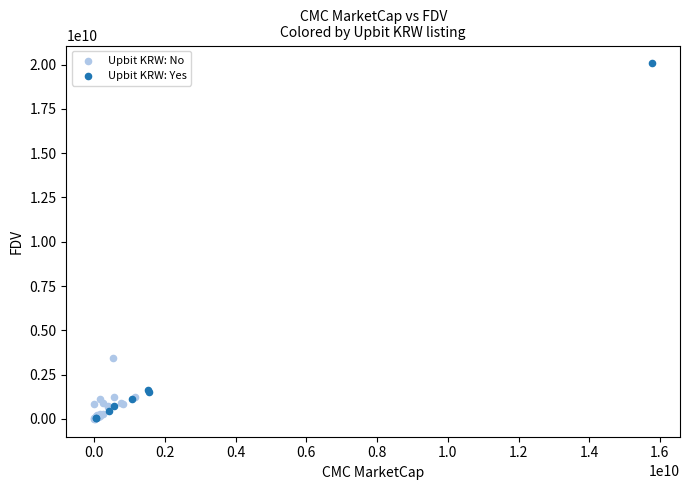

Which series has the widest spread of Y values?

Upbit KRW: Yes